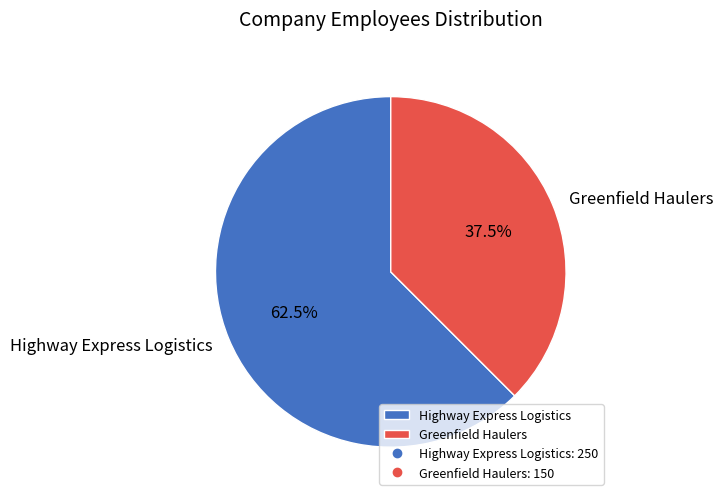

Rank the categories by value from highest to lowest.

Highway Express Logistics, Greenfield Haulers